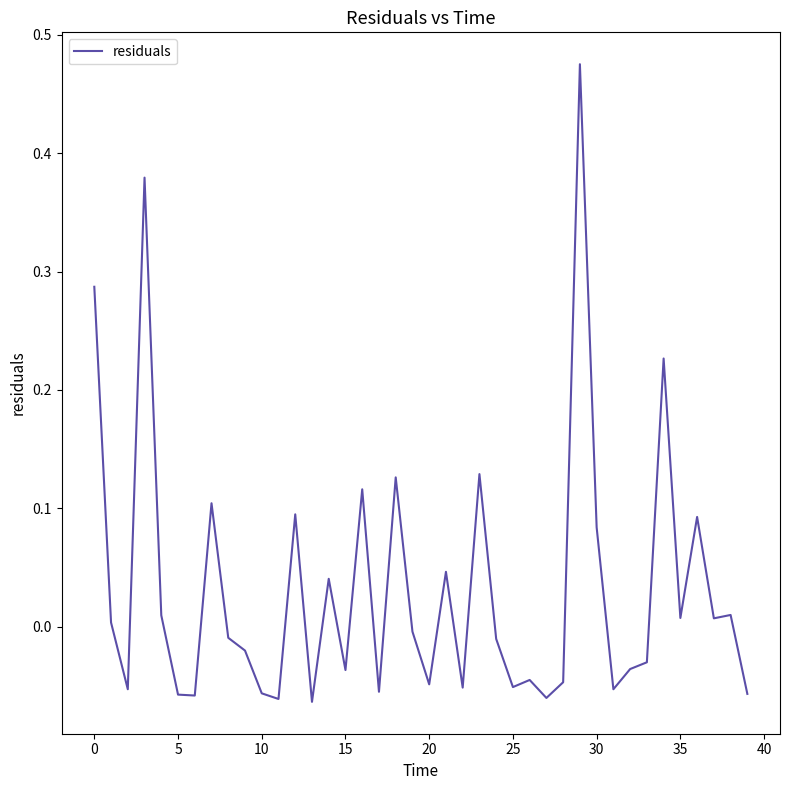

Count the number of categories in the chart.

40